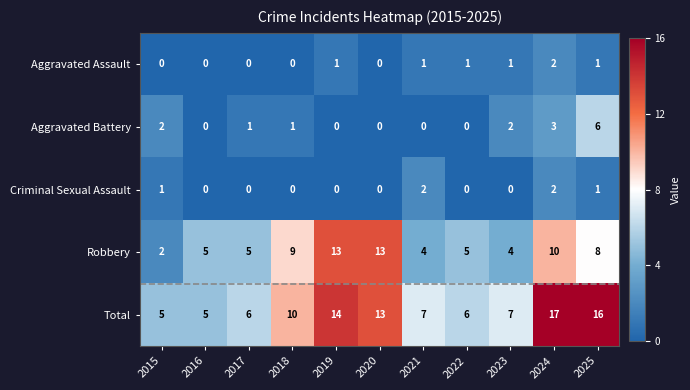

At 2021, list the series in order from smallest to largest.

Aggravated Battery, Aggravated Assault, Criminal Sexual Assault, Robbery, Total